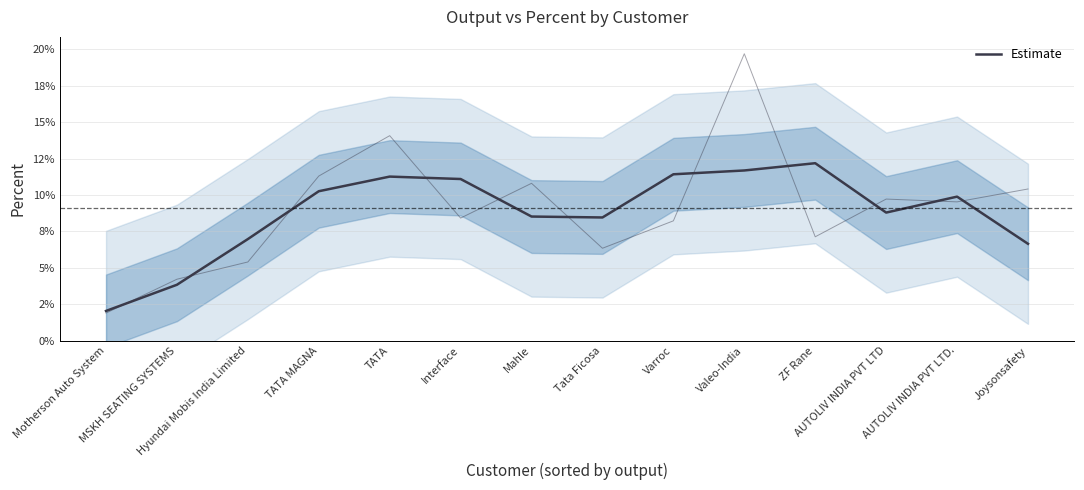

What is the maximum value shown in the chart?

0.1